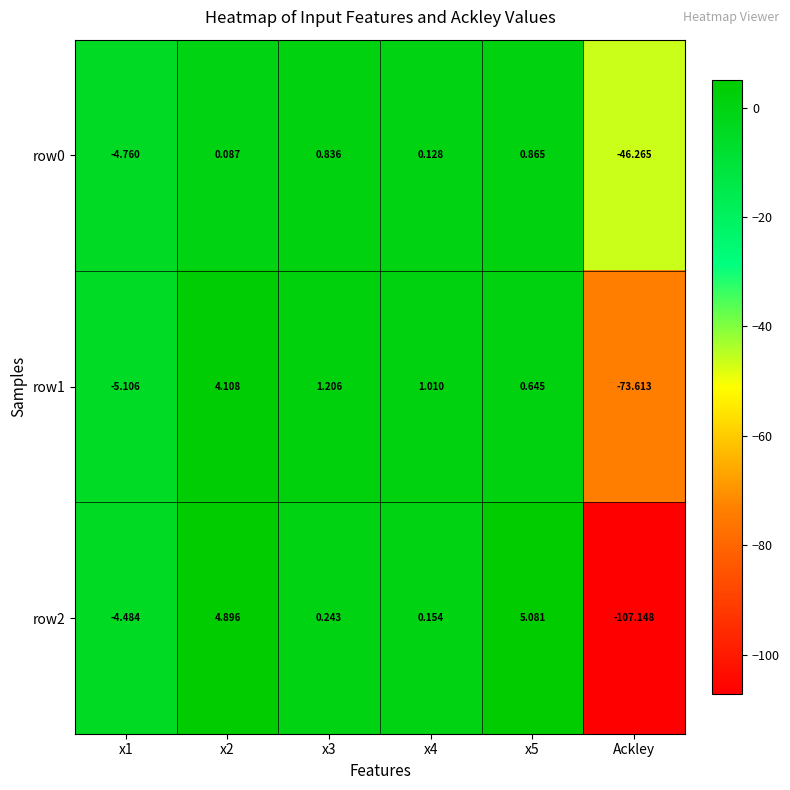

Is the value of row1 at x2 greater than the value of row2 at x2?

No